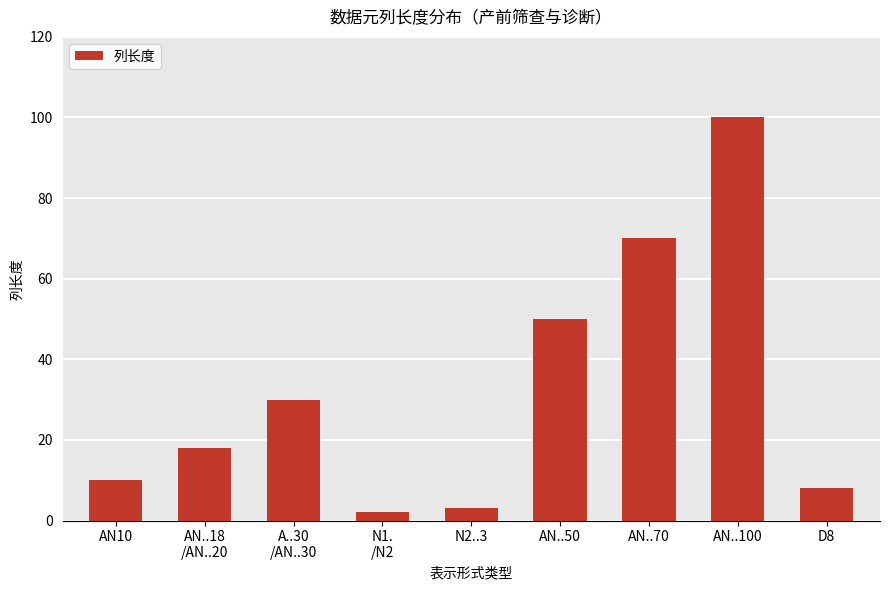

What is the average value?

32